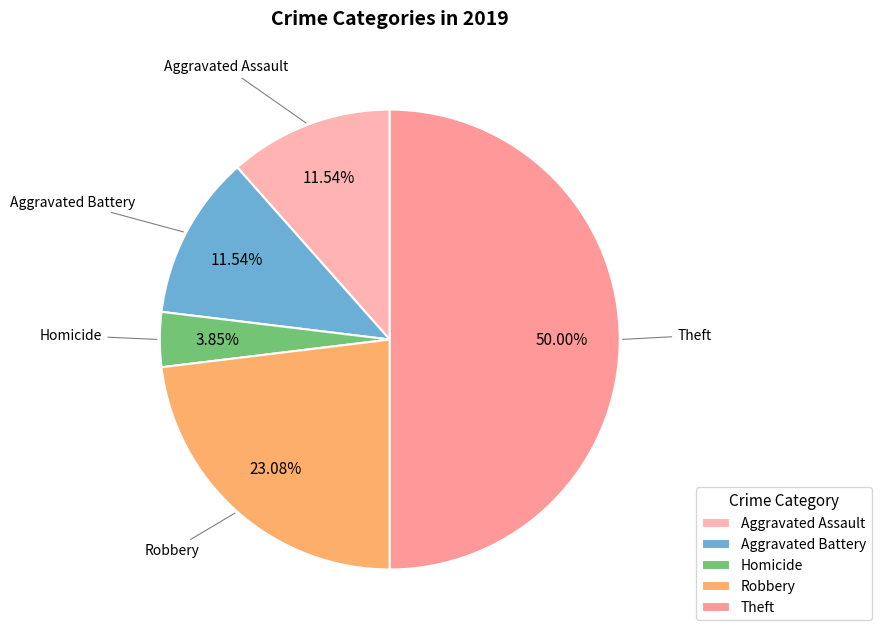

To the nearest percent, what portion does Robbery represent?

23%